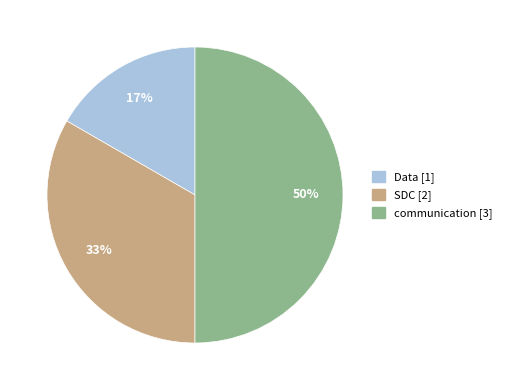

Which slice is the smallest?

Data